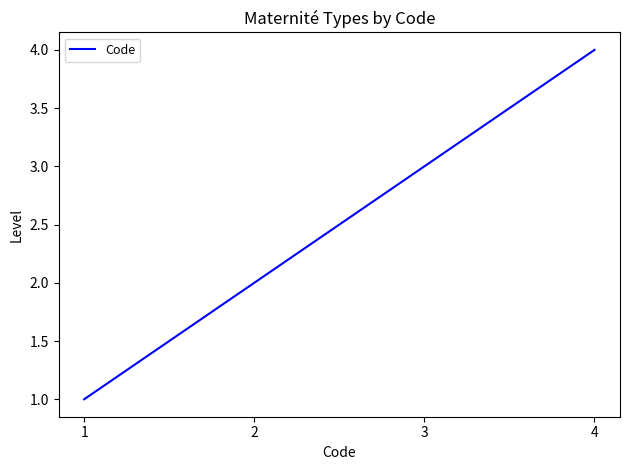

What is the difference between the second highest and second lowest values?

1